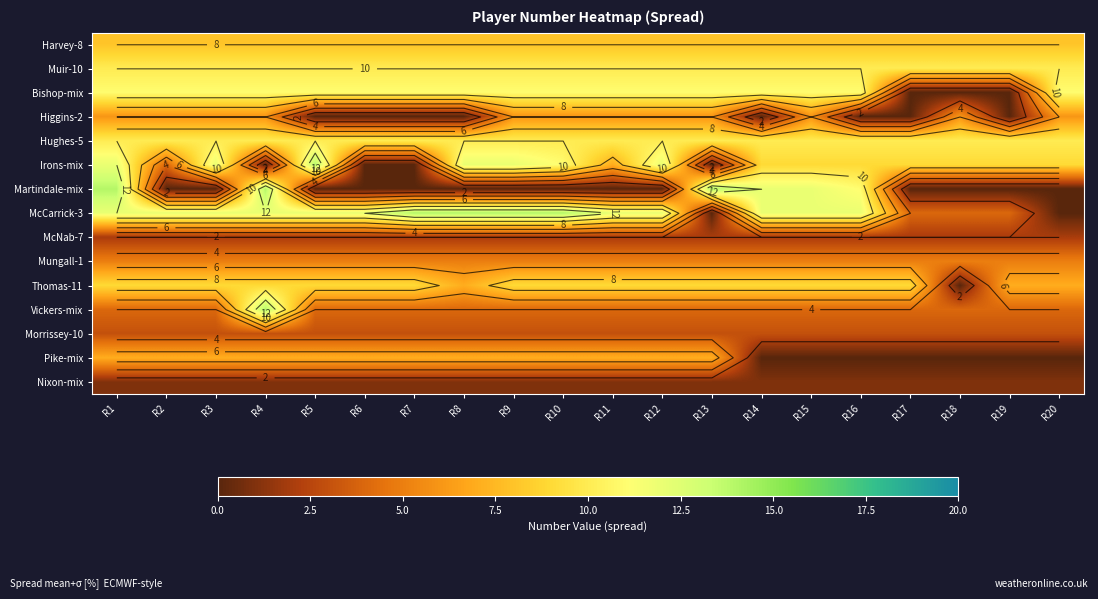

What is the maximum value shown in the chart?

14